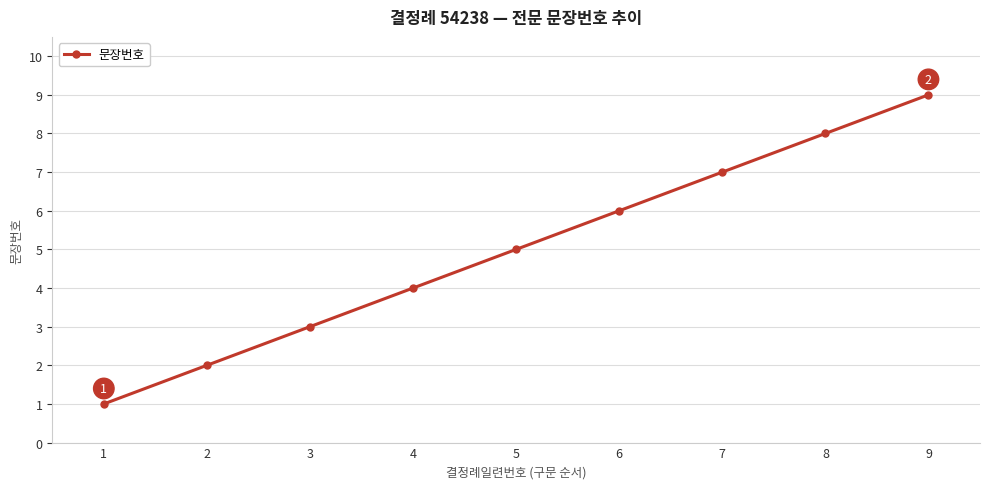

List the labels in order of value, largest first.

9, 8, 7, 6, 5, 4, 3, 2, 1